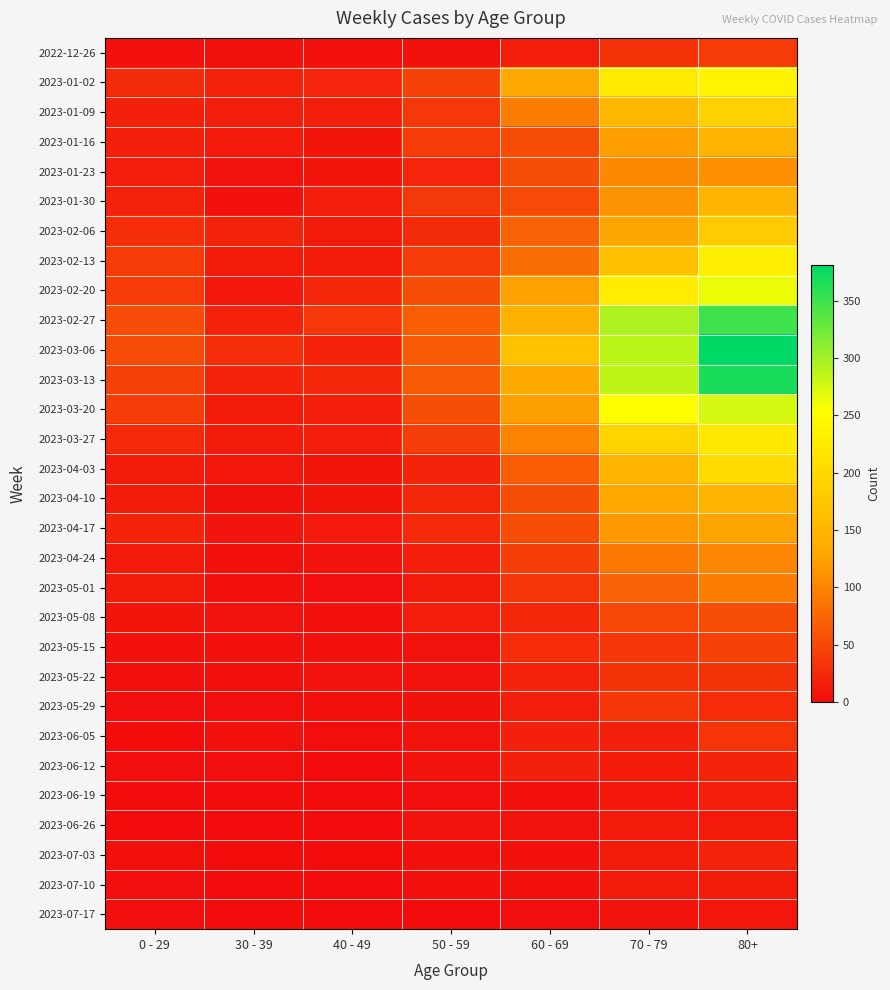

At 0 - 29, list the series in order from largest to smallest.

2023-02-27, 2023-03-06, 2023-03-13, 2023-03-20, 2023-02-13, 2023-02-20, 2023-02-06, 2023-01-02, 2023-03-27, 2023-04-17, 2023-01-30, 2023-01-09, 2023-01-16, 2023-01-23, 2023-04-03, 2023-04-10, 2023-05-01, 2023-04-24, 2023-05-08, 2022-12-26, 2023-05-15, 2023-05-22, 2023-07-03, 2023-05-29, 2023-06-12, 2023-07-10, 2023-07-17, 2023-06-05, 2023-06-19, 2023-06-26